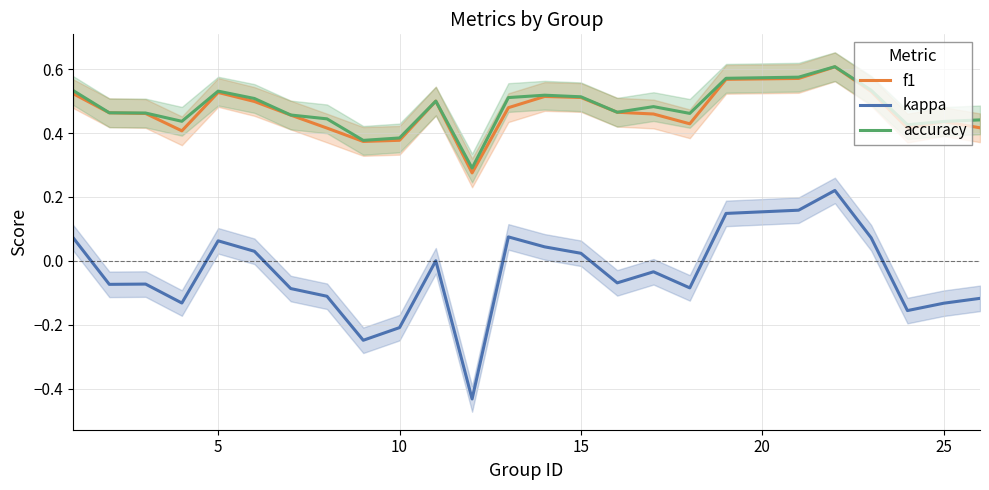

True or false: f1 has a value of 0.6 at 10.

False